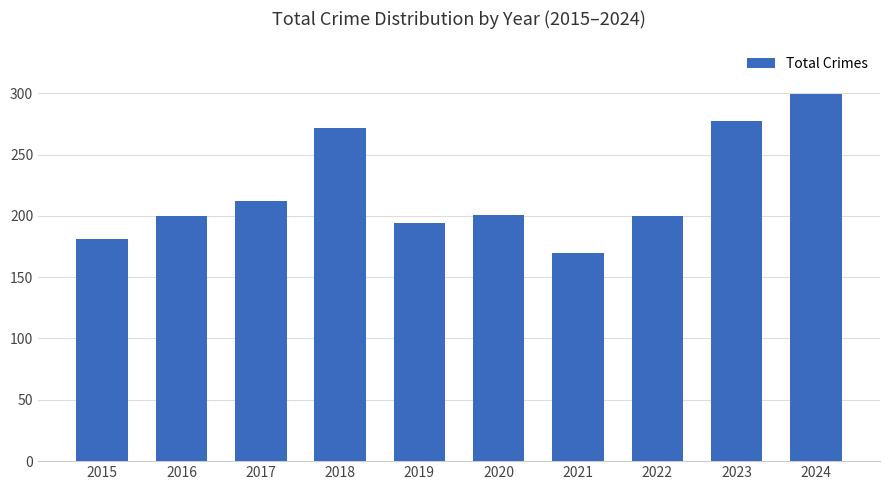

What is the value of the 7th bar from the left?

170